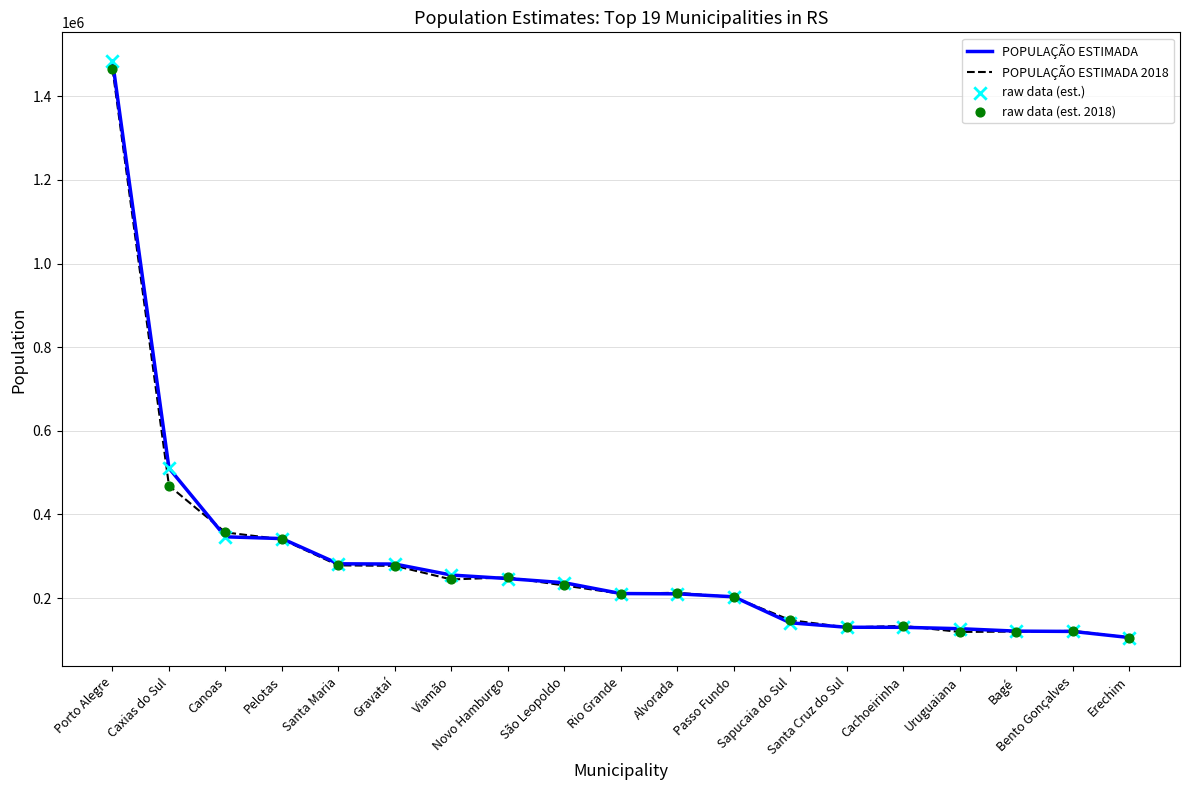

What is the total value across all series at Porto Alegre?

2949201